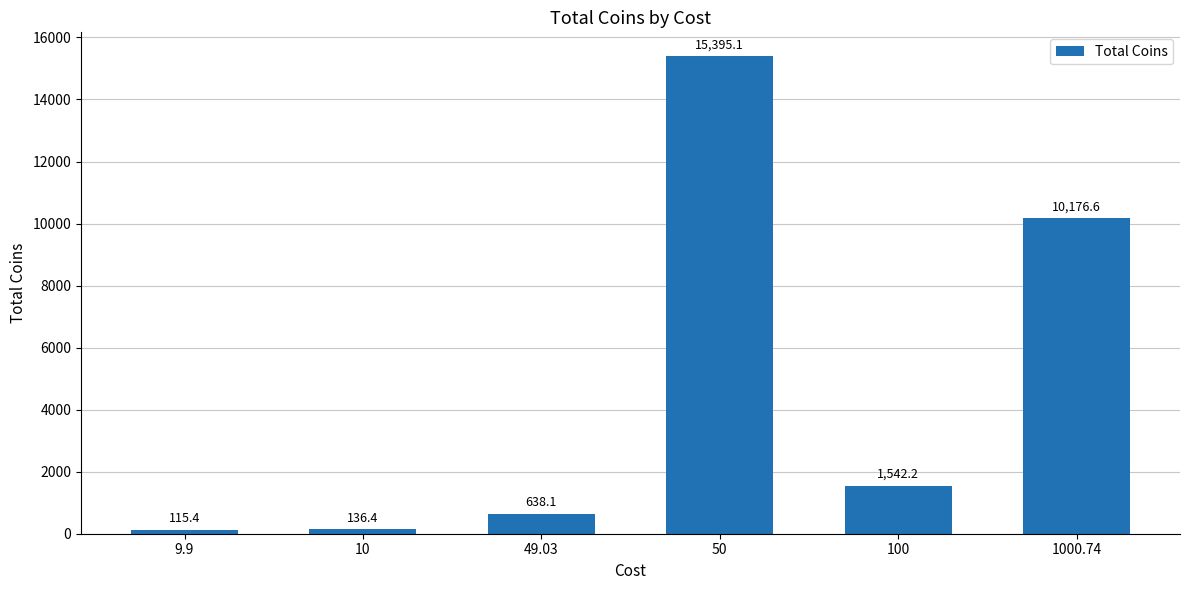

What is the maximum value shown in the chart?

15395.1